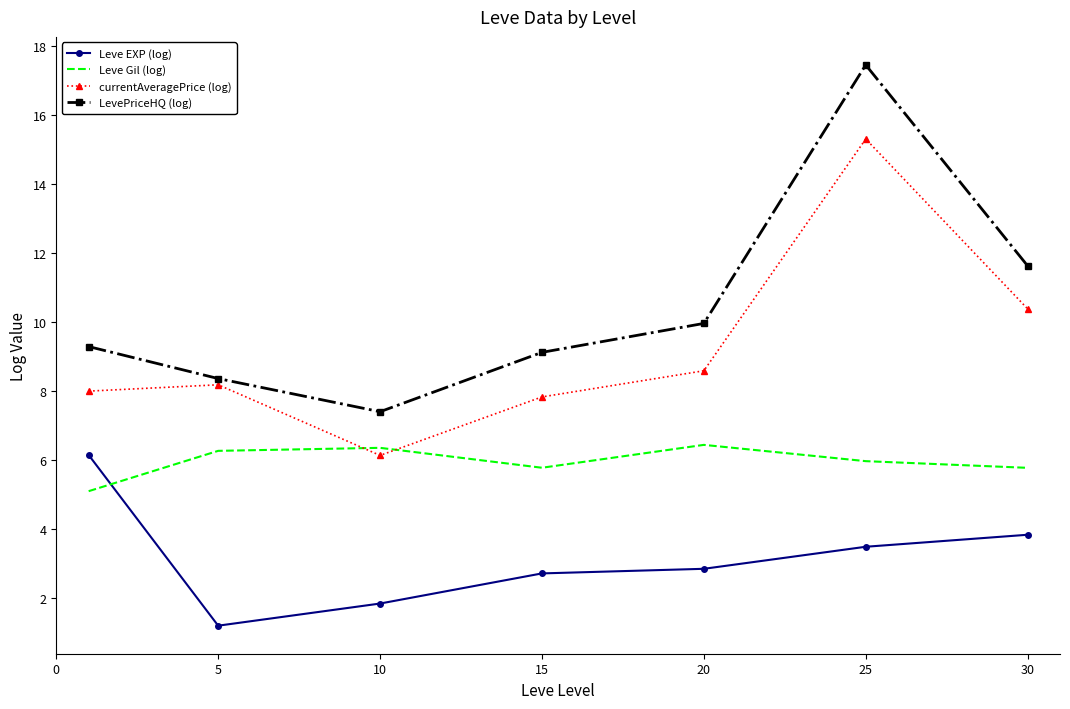

True or false: currentAveragePrice (log) and Leve EXP (log) cross at least once.

False